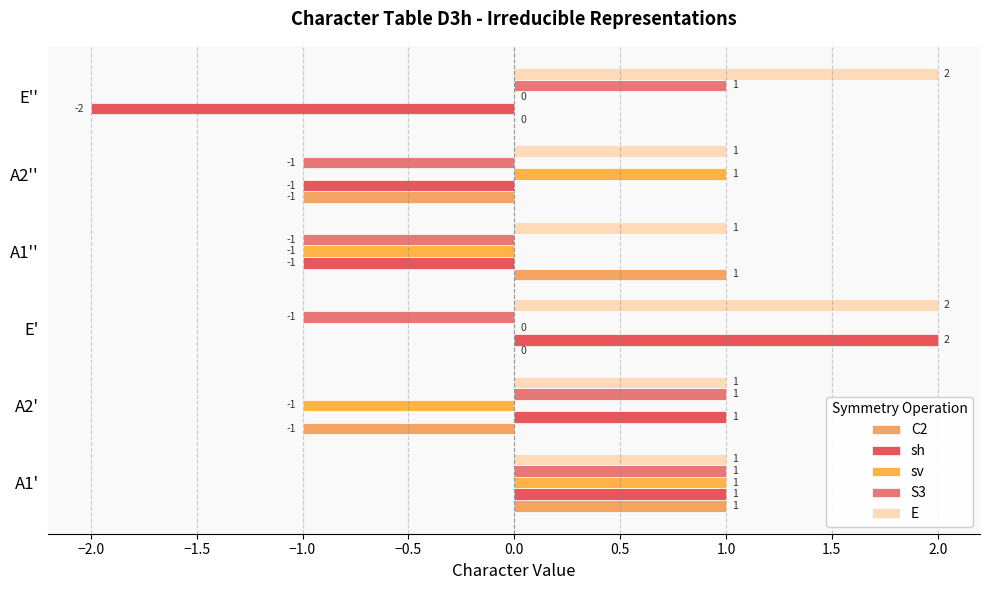

Which series has the largest total across all categories?

E